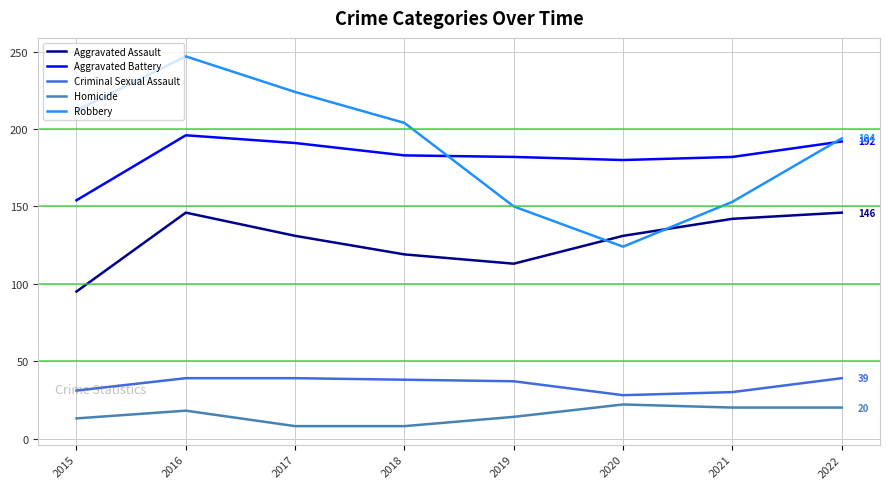

Rank the series by their maximum value, from lowest to highest.

Homicide, Criminal Sexual Assault, Aggravated Assault, Aggravated Battery, Robbery